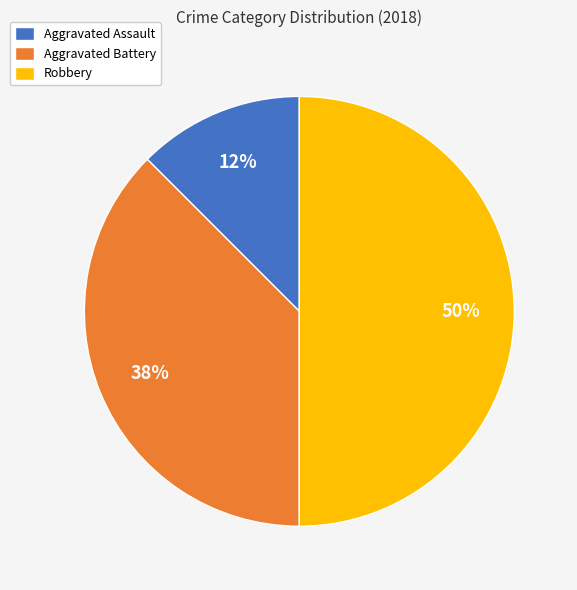

What is the smallest slice in the pie chart?

Aggravated Assault